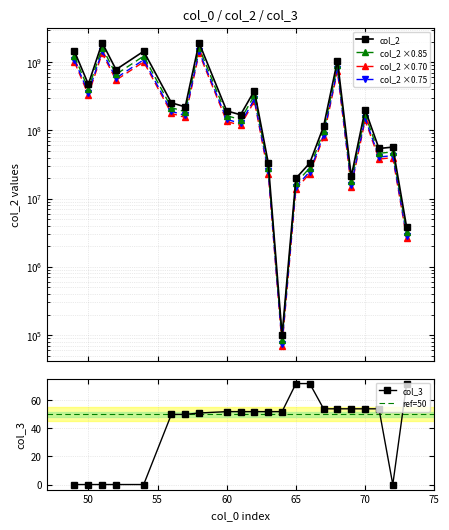

What is the highest value of the col_3 series?

72